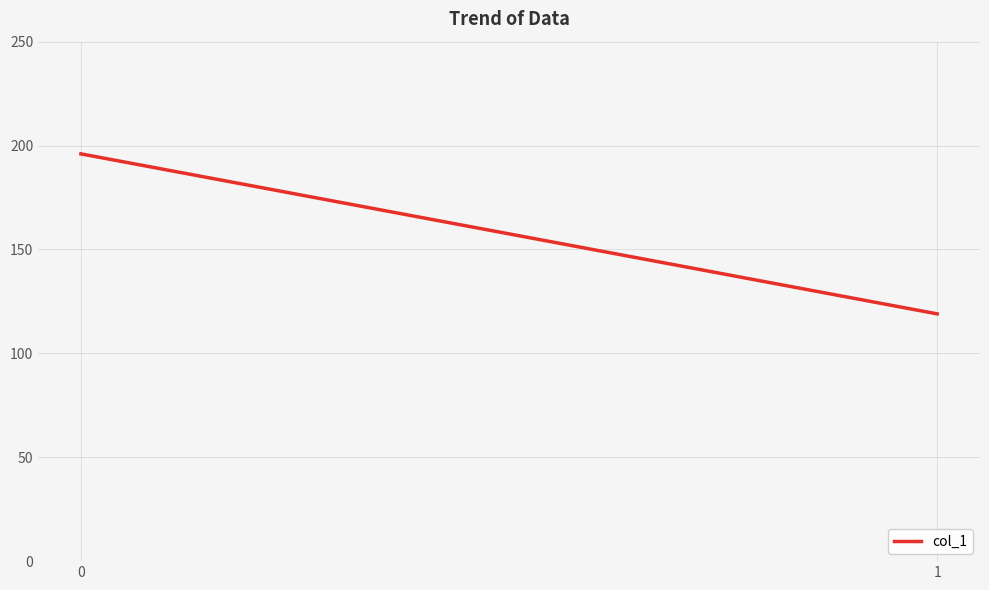

Count the number of data series in this chart.

1